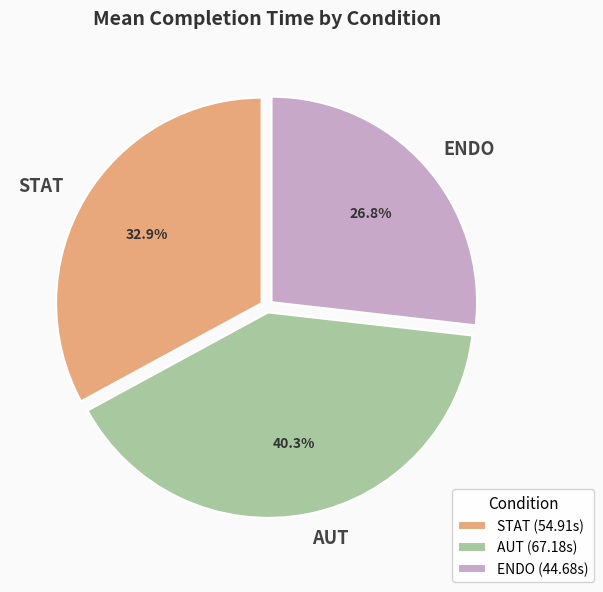

Combined, what portion of the pie is ENDO and AUT?

67.1%